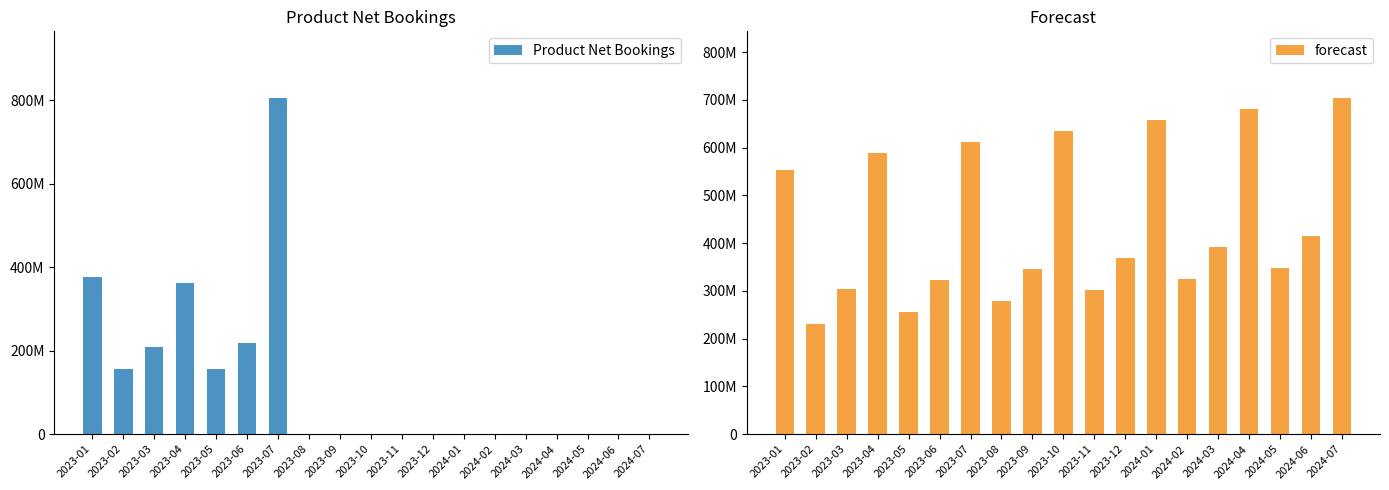

The value of Product Net Bookings at 2024-07 is 0.0. True or false?

True